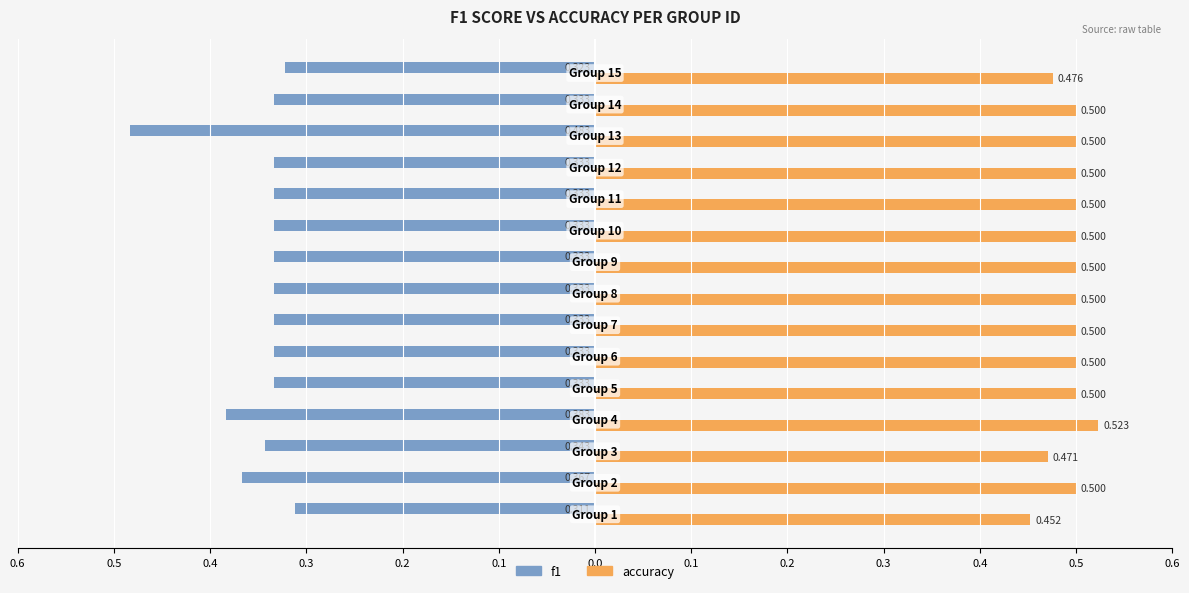

What are all the series names shown in the legend?

f1, accuracy